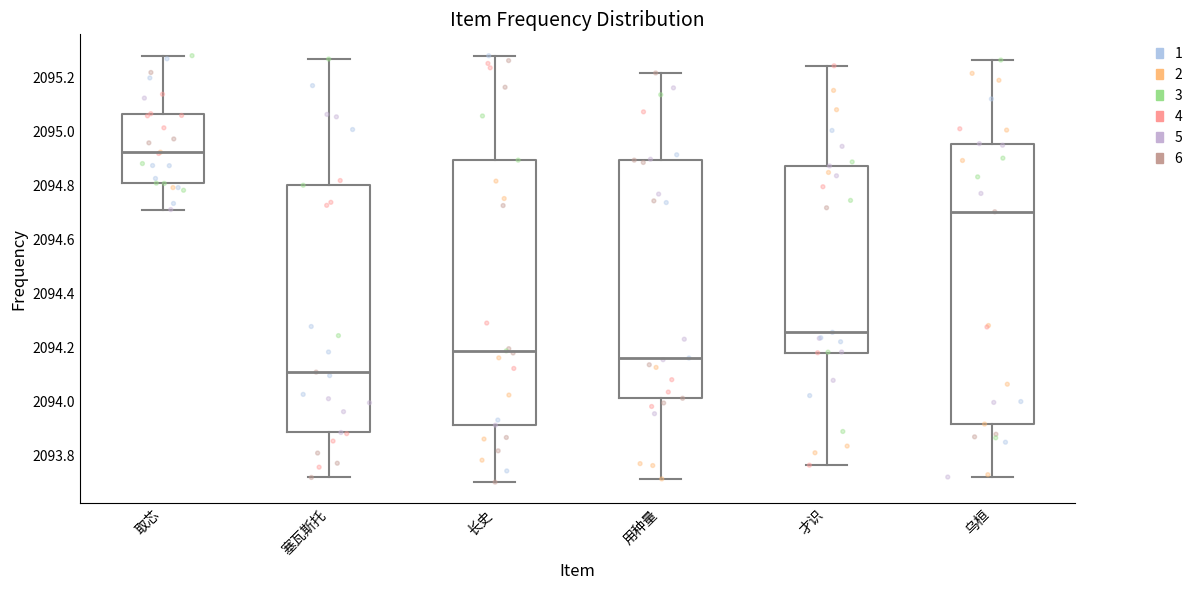

Where is the lower edge of the box for 用种量 on the y-axis? The values are not printed on the chart, so give them approximately, as read against the axis.

2094.02